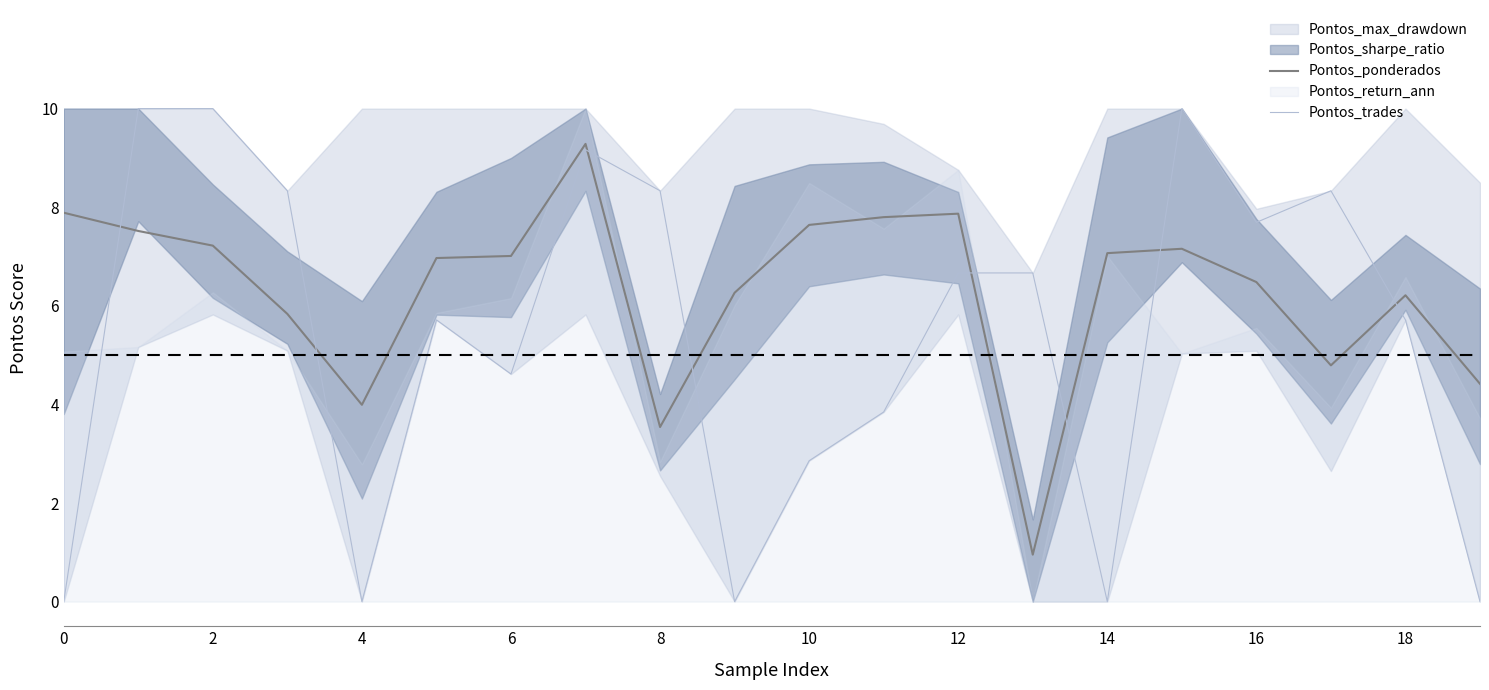

The value of Pontos_trades at 6 is 6.3. True or false?

False